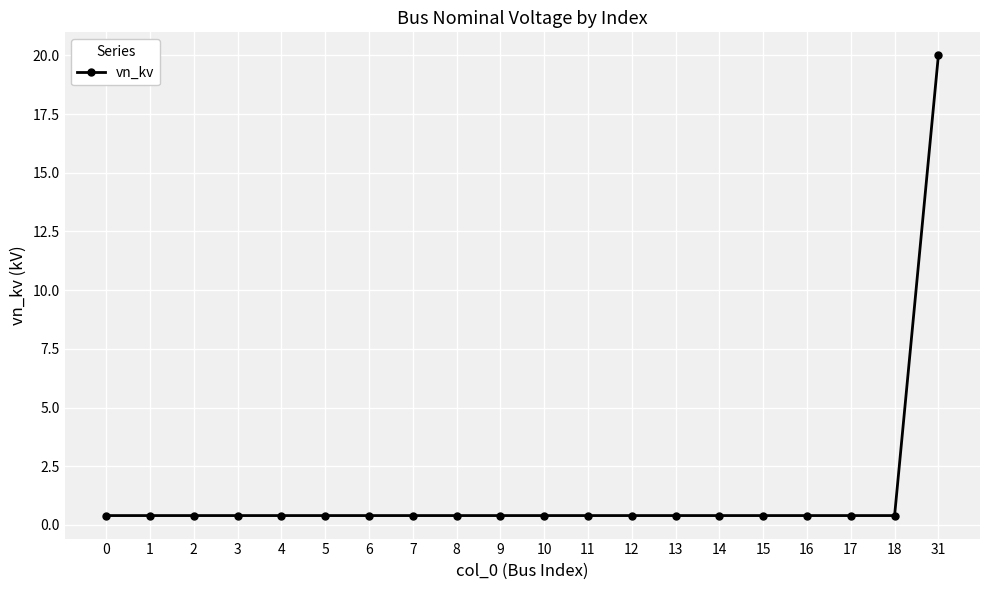

Reading right to left, transcribe all the data shown in this chart.

31=20.0	18=0.4	17=0.4	16=0.4	15=0.4	14=0.4	13=0.4	12=0.4	11=0.4	10=0.4	9=0.4	8=0.4	7=0.4	6=0.4	5=0.4	4=0.4	3=0.4	2=0.4	1=0.4	0=0.4